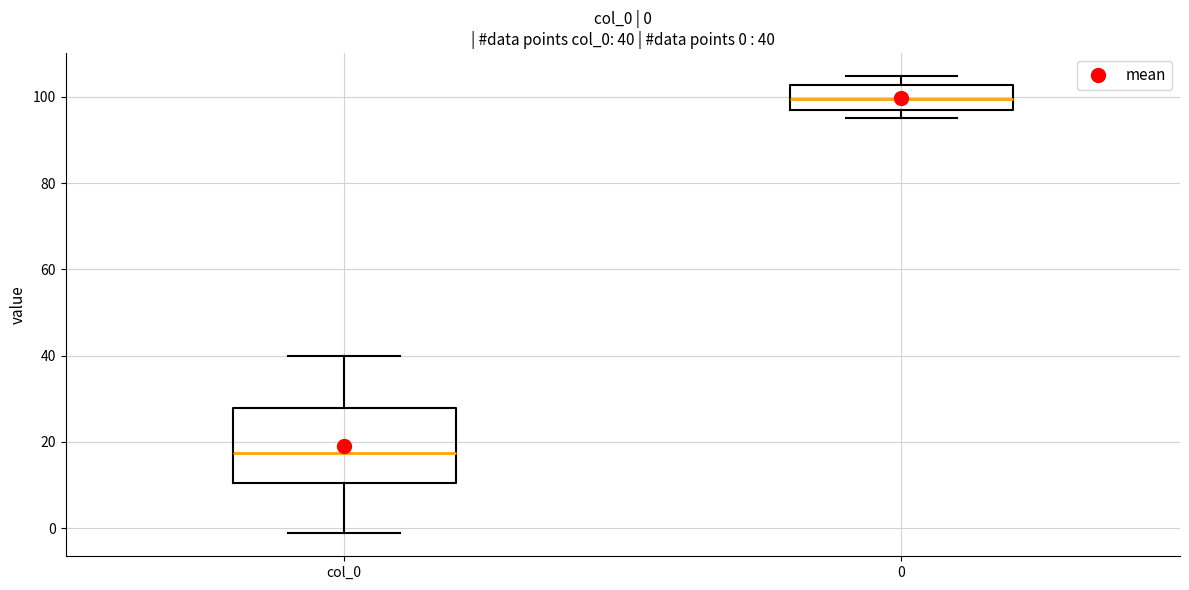

Comparing the boxes themselves (not the whiskers), which one is the tallest?

col_0